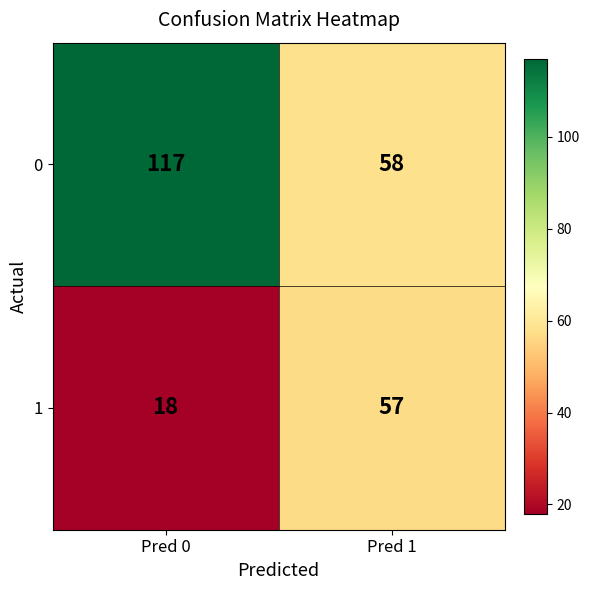

Reading left to right, list all the values displayed in this chart.

0: Pred 0=117	Pred 1=58
1: Pred 0=18	Pred 1=57